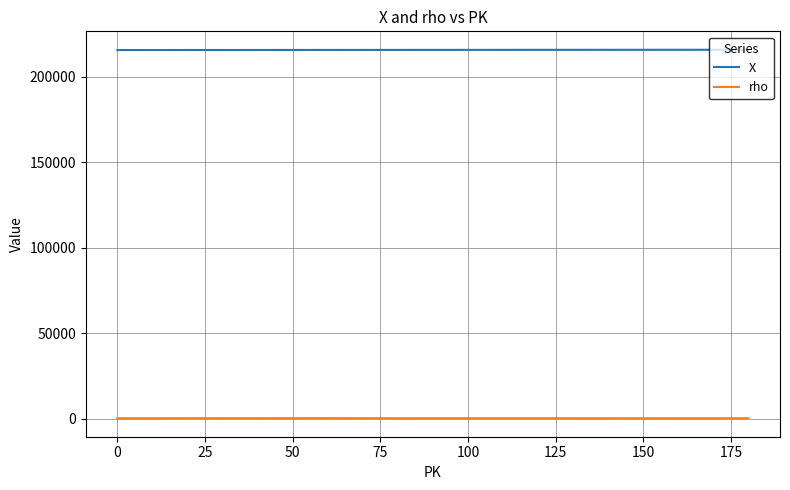

What is the difference between the maximum and minimum values in the X series?

161